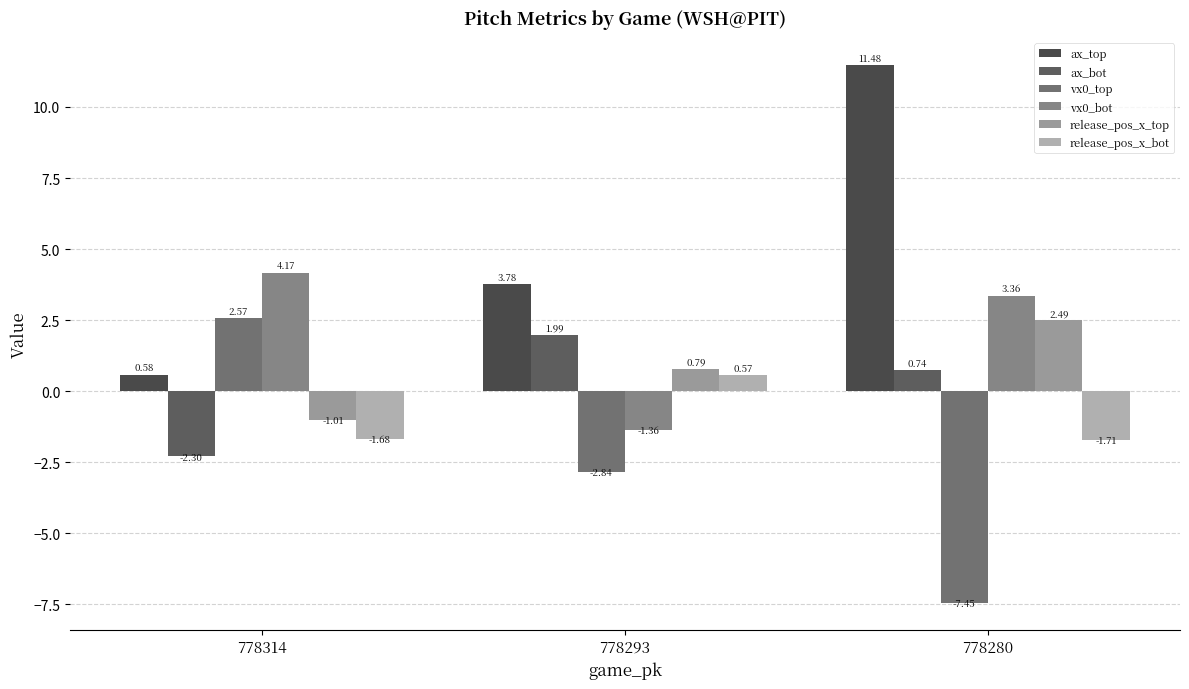

How many data points in release_pos_x_top are less than 0?

1